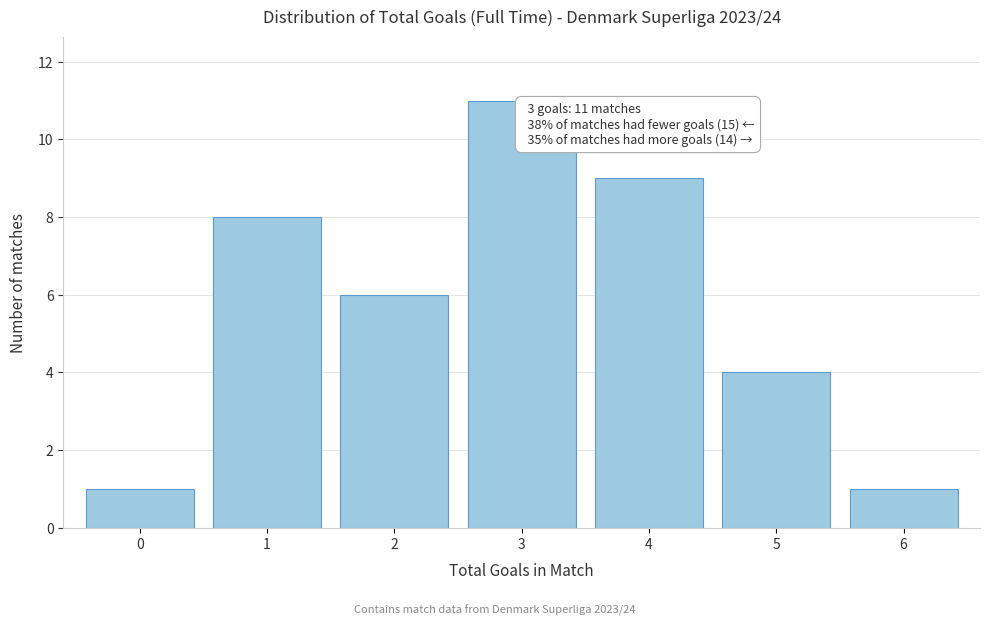

Reading left to right, what are all the values shown in this chart?

1	8	6	11	9	4	1